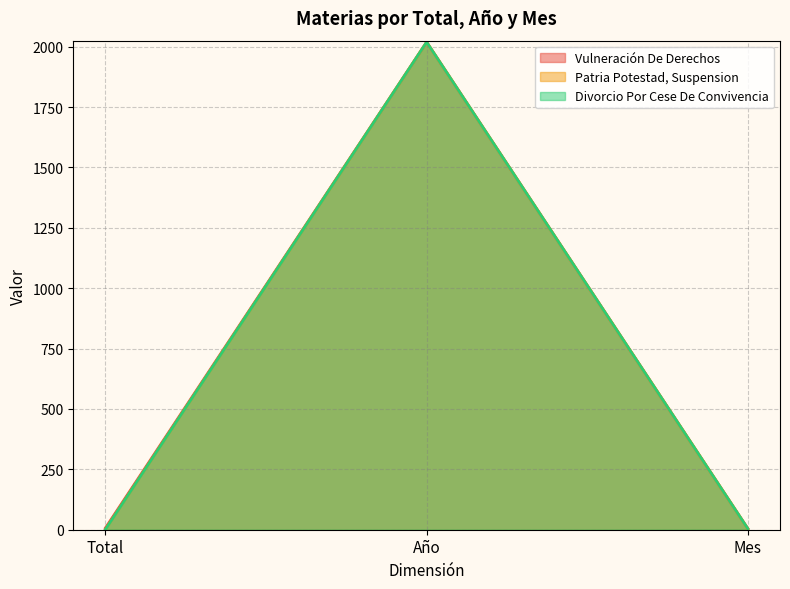

How many lines are shown in the chart?

3